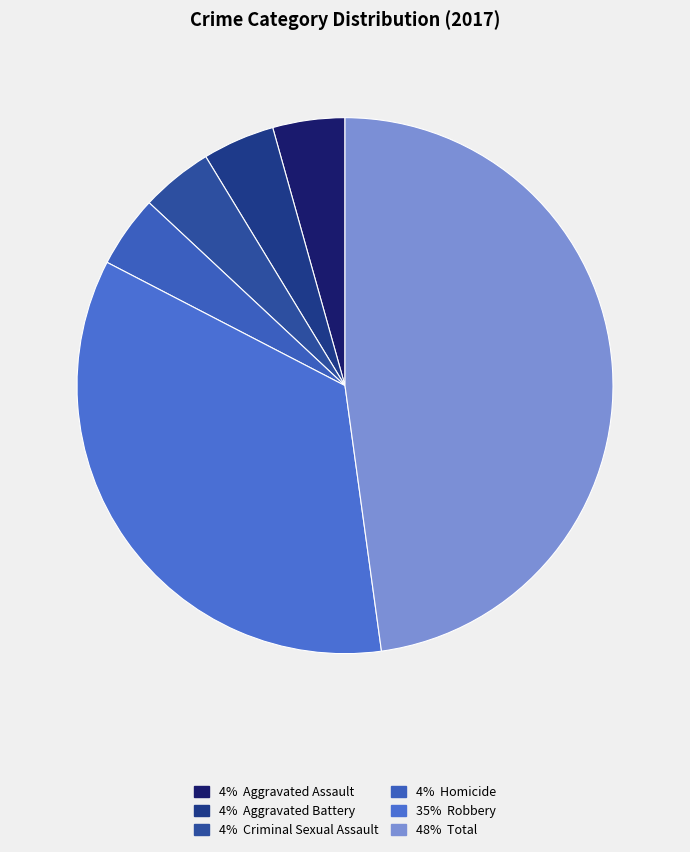

Count the number of slices in the pie.

6